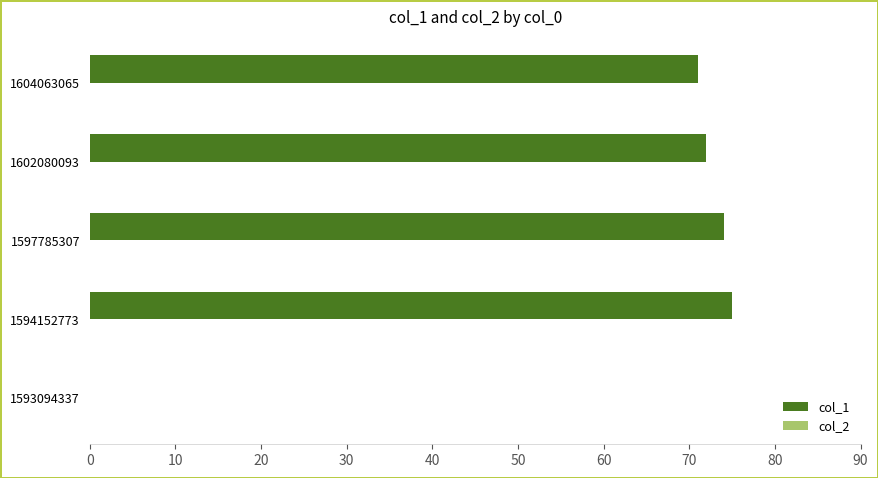

Is it true that the value at 1604063065 is 71?

True